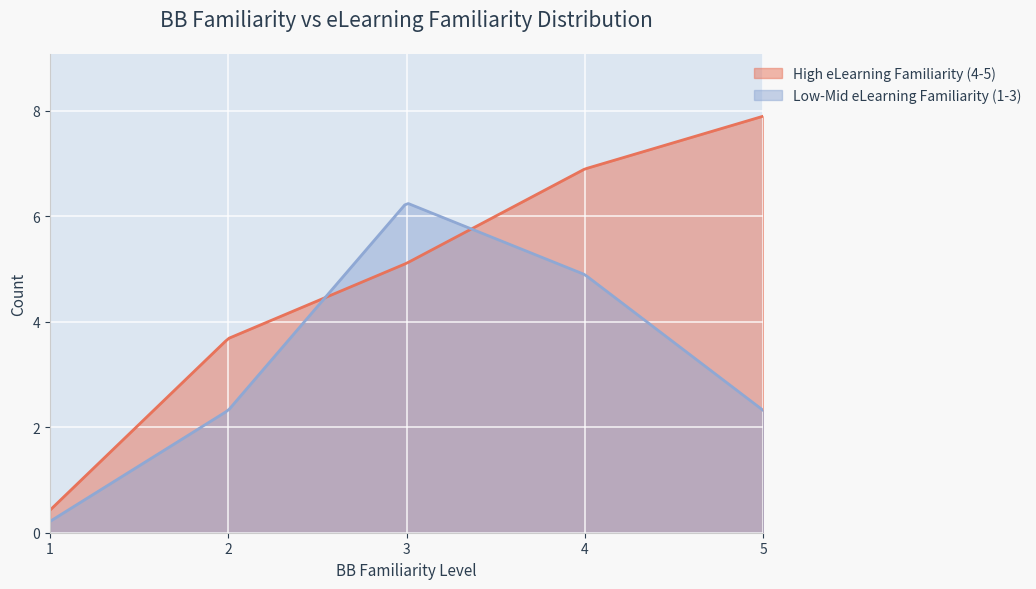

List the series in order of their peak value, highest first.

High eLearning Familiarity (4-5), Low-Mid eLearning Familiarity (1-3)